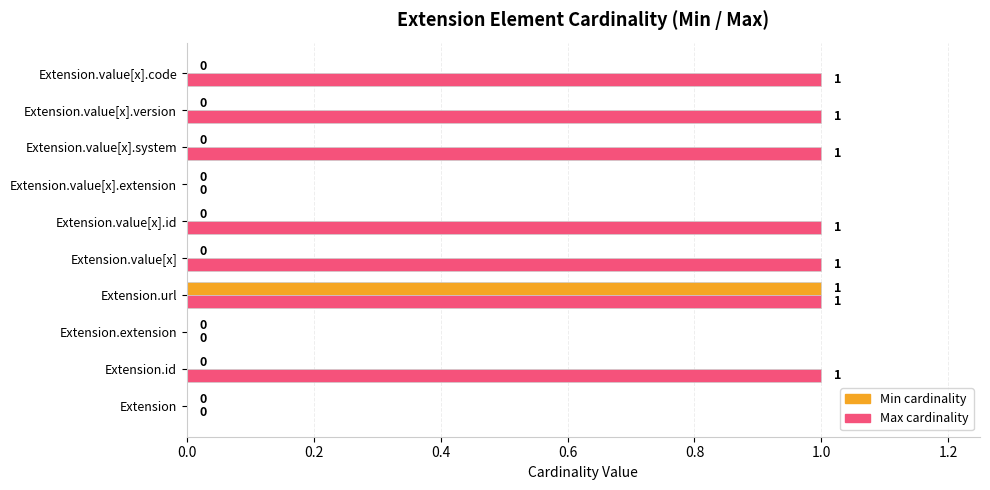

The value of Max cardinality at Extension.value[x].id is 1. True or false?

True